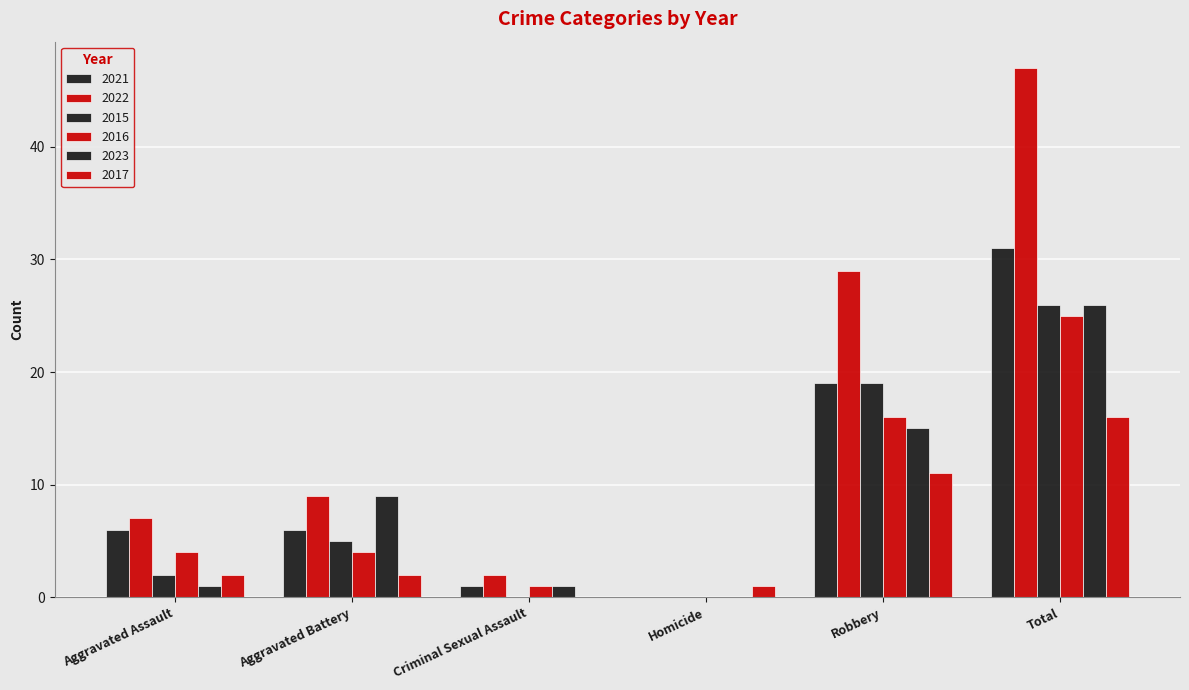

At Homicide, list the series in order from largest to smallest.

2017, 2021, 2022, 2015, 2016, 2023